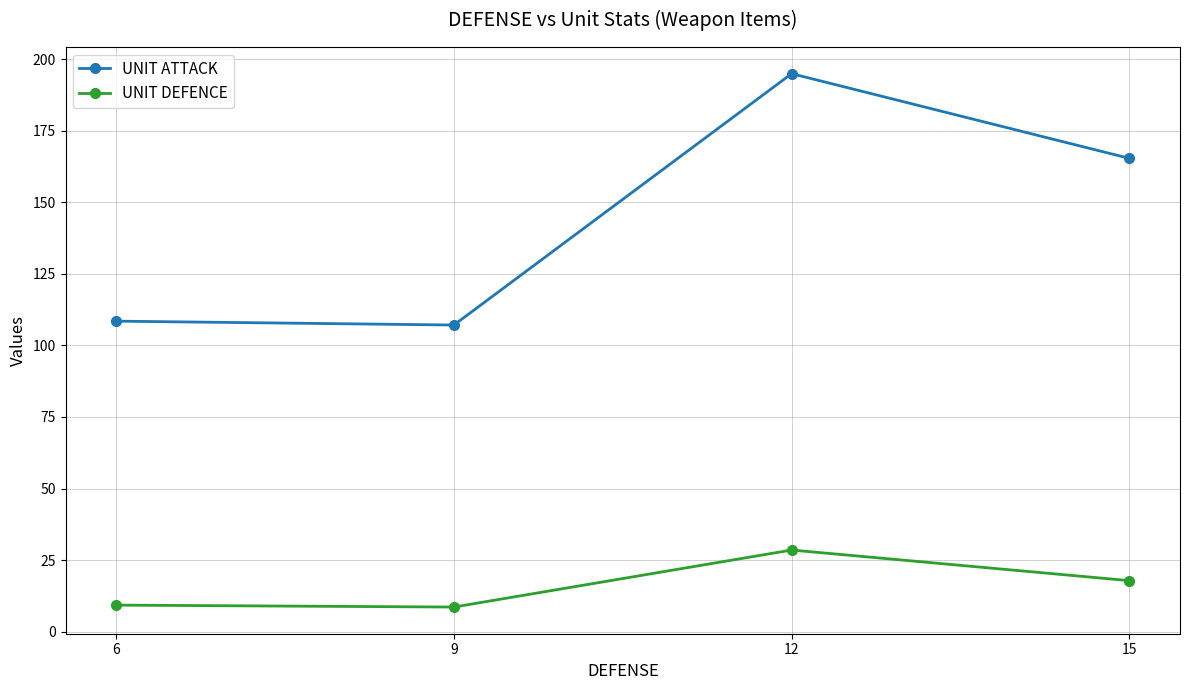

True or false: UNIT DEFENCE has more than 2 points higher than both neighbors.

False